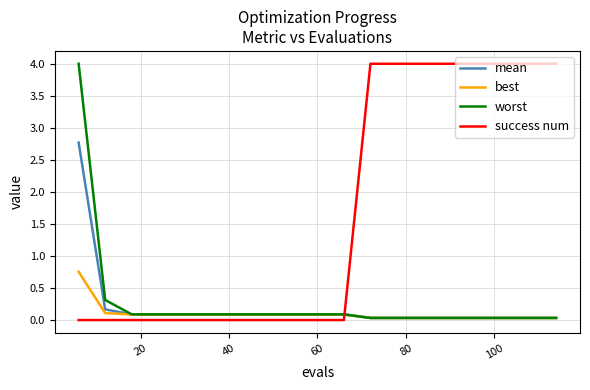

What are all the series names shown in the legend?

mean, best, worst, success num